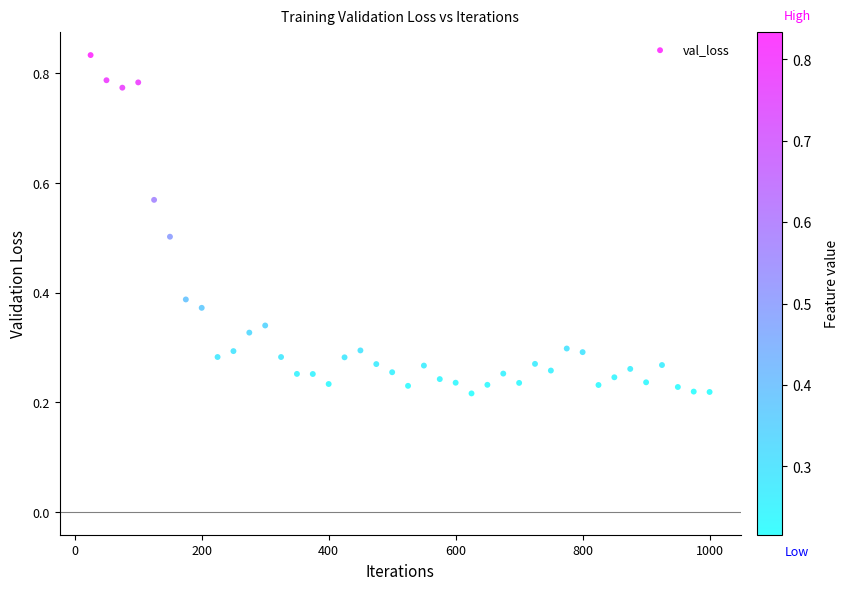

What is the range of X values (max minus min)?

975.0